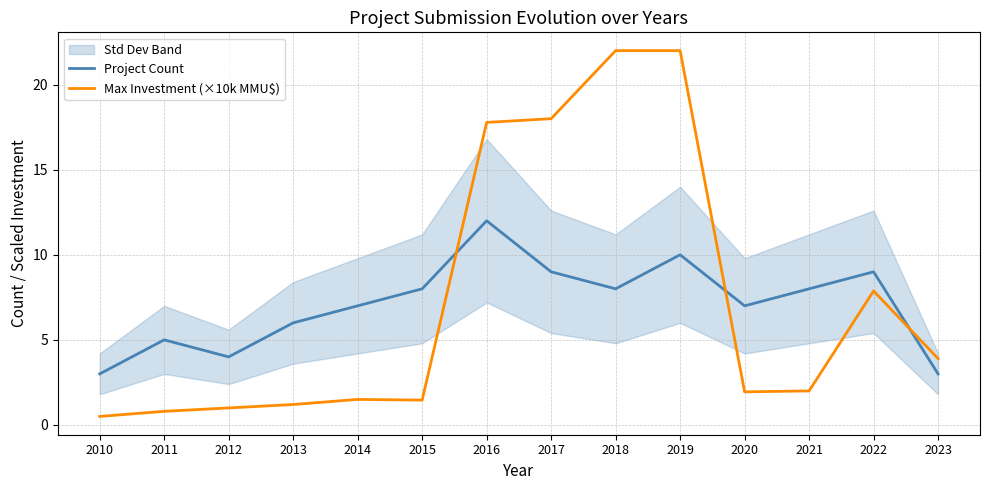

True or false: Max Investment (×10k MMU$) has a value of 1.5 at 2014.

True